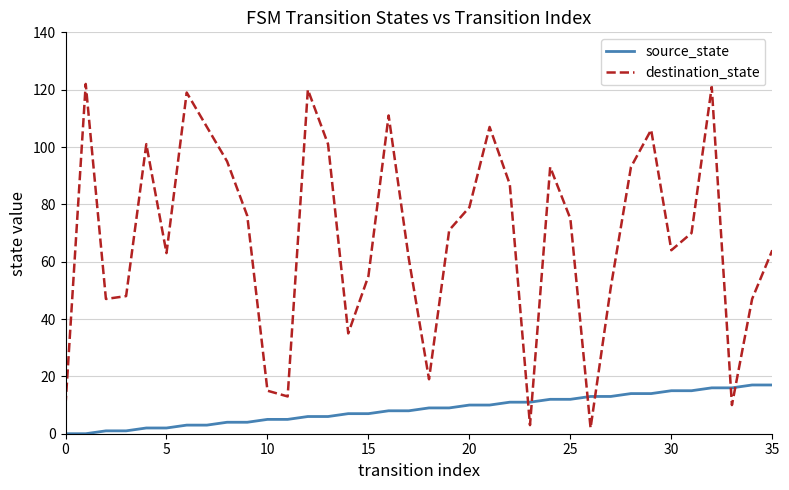

What is the difference between the maximum and minimum values in the destination_state series?

120